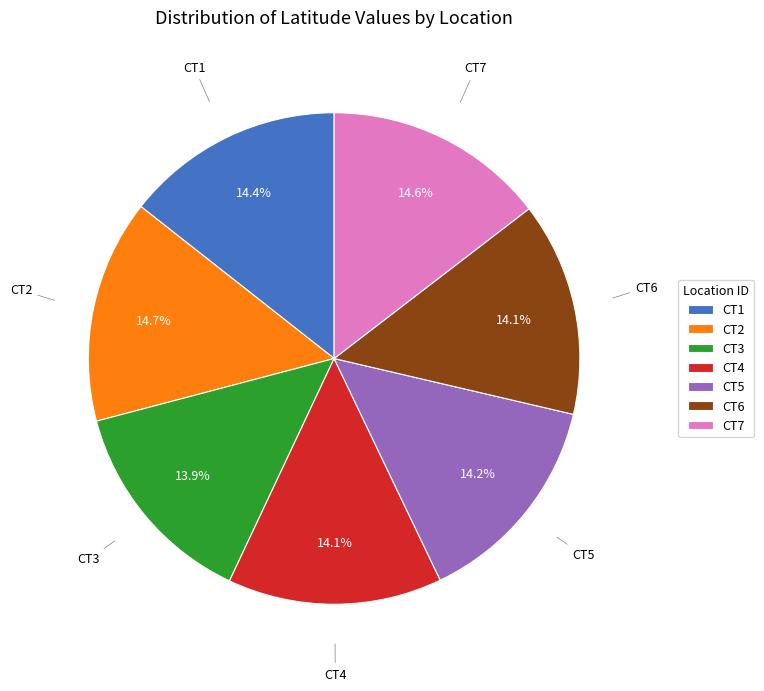

The CT6 slice represents 1% of the pie. True or false?

False